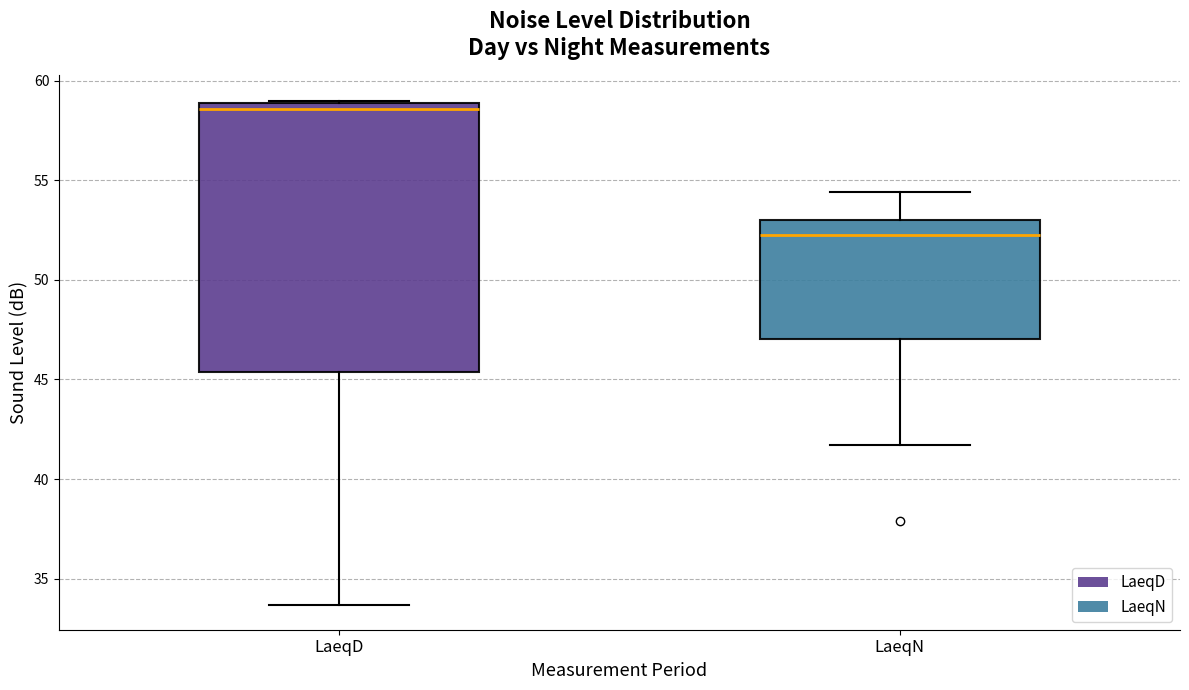

Which box is the tallest, from its lower edge to its upper edge?

LaeqD